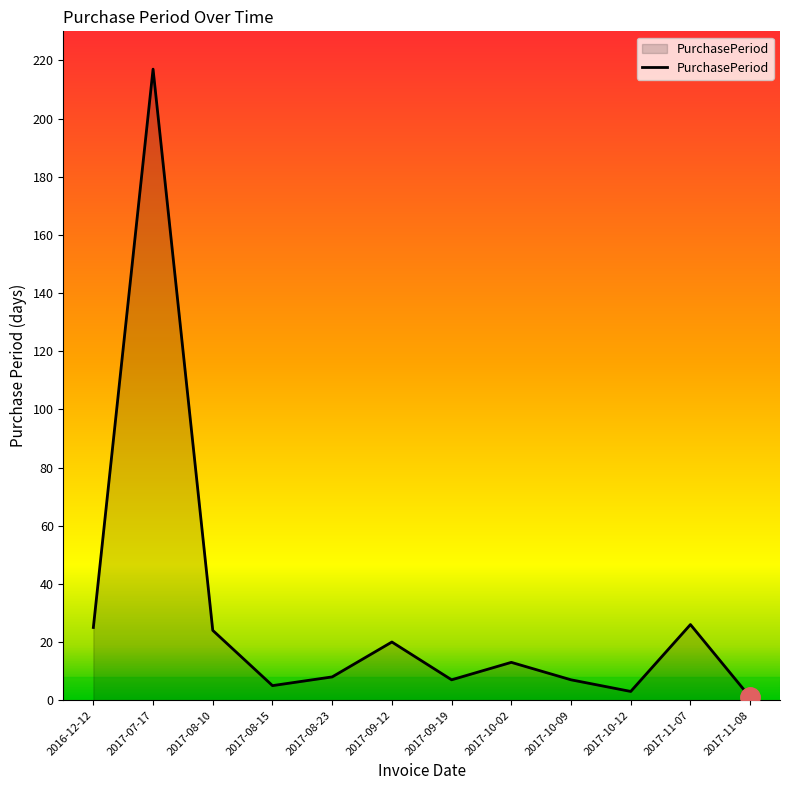

Reading right to left, extract all data points from this chart.

1	26	3	7	13	7	20	8	5	24	217	25